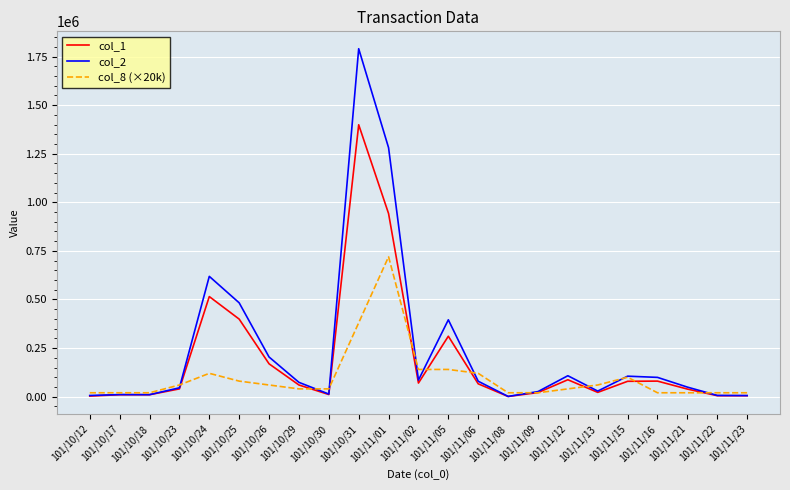

What is the difference between the col_1 values at 101/10/23 and 101/10/26?

129000